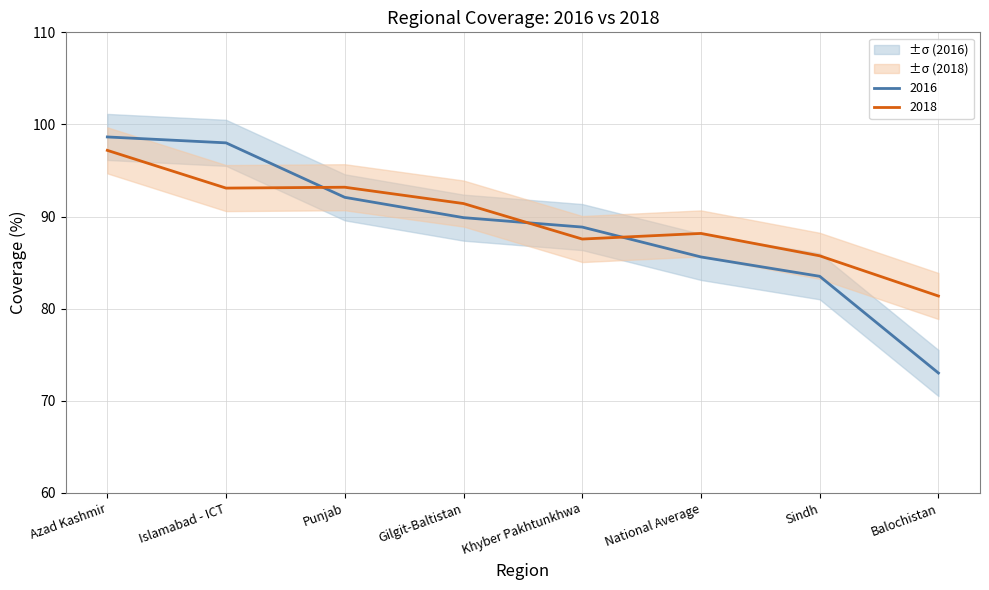

At how many categories does at least one series exceed 88?

6